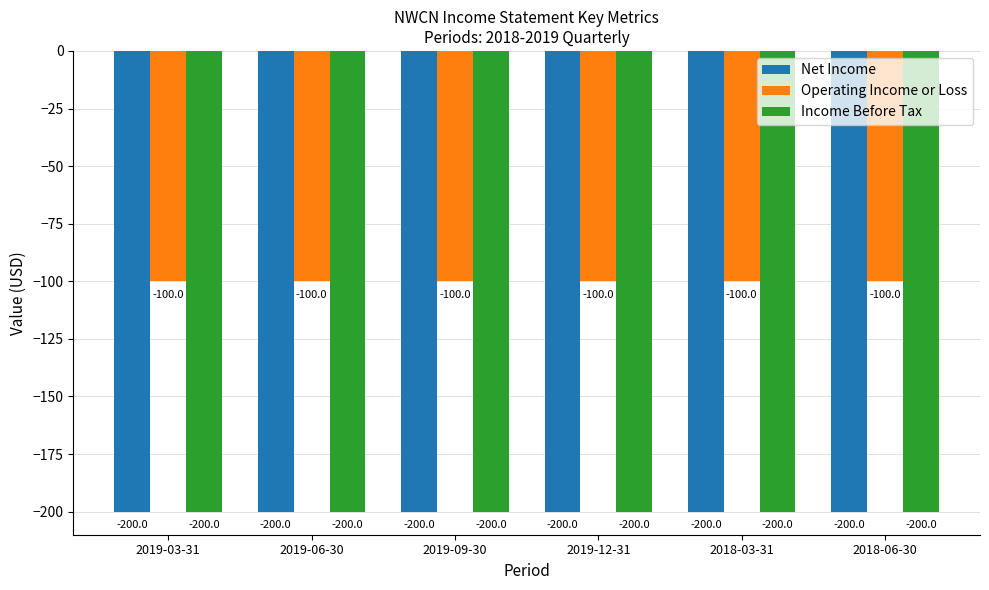

At which label is Operating Income or Loss closest to -100?

2019-03-31